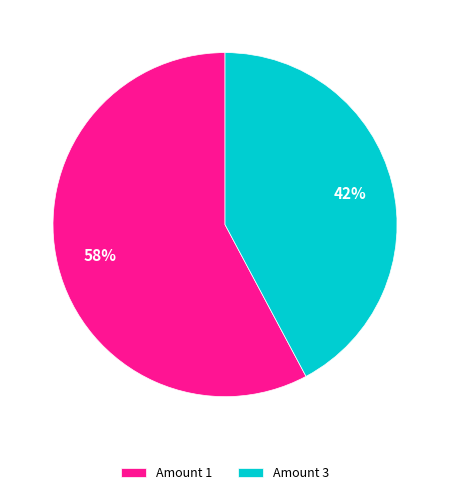

To the nearest percent, what is the combined percentage of Amount 1 and Amount 3?

100%